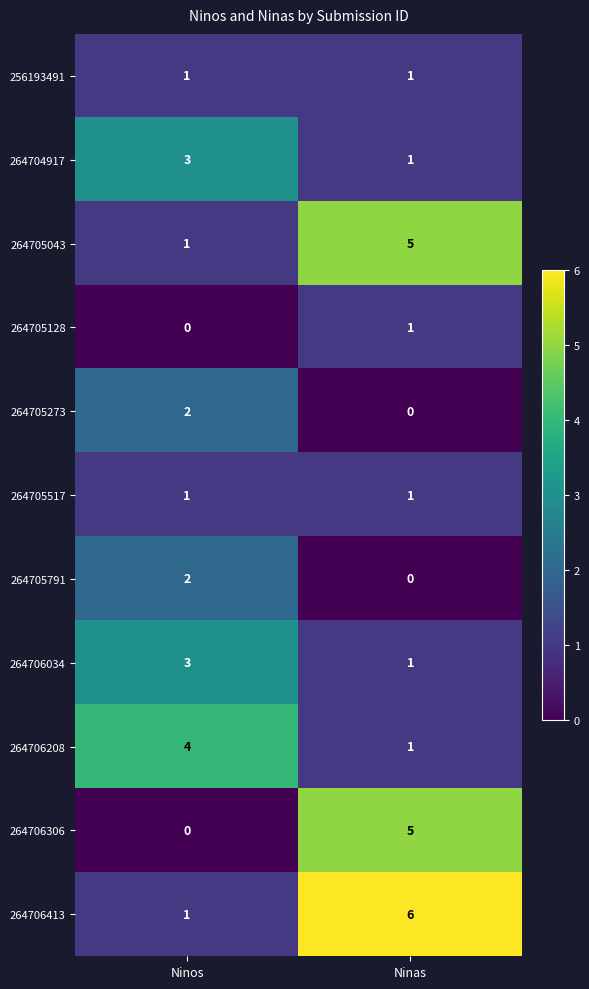

Rank the categories by 264704917 value from highest to lowest.

Ninos, Ninas